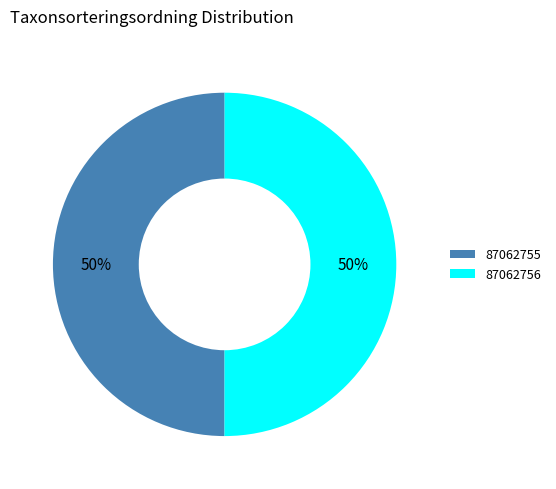

Is it true that 87062756 is 64% of the pie?

False